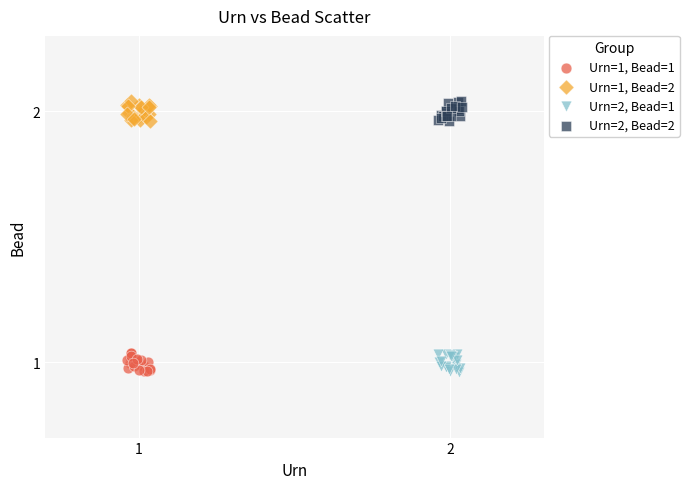

What are all the series names shown in the legend?

Urn=1, Bead=1, Urn=1, Bead=2, Urn=2, Bead=1, Urn=2, Bead=2